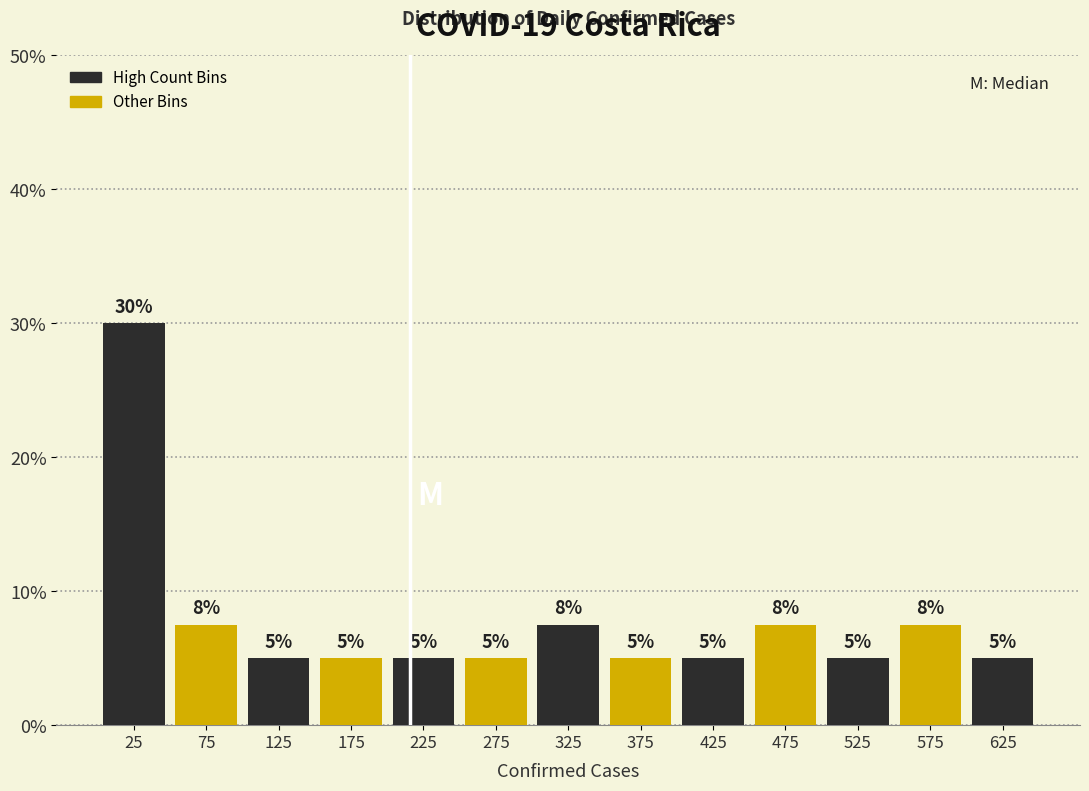

Which range on the x-axis has the tallest bar?

0 to 50